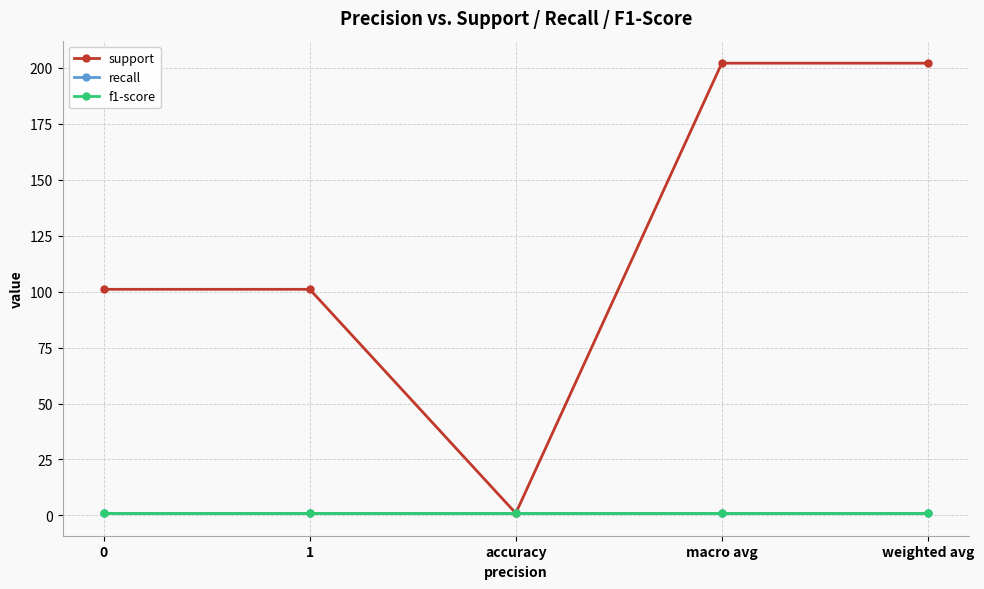

Is it true that support equals 202 at weighted avg?

True